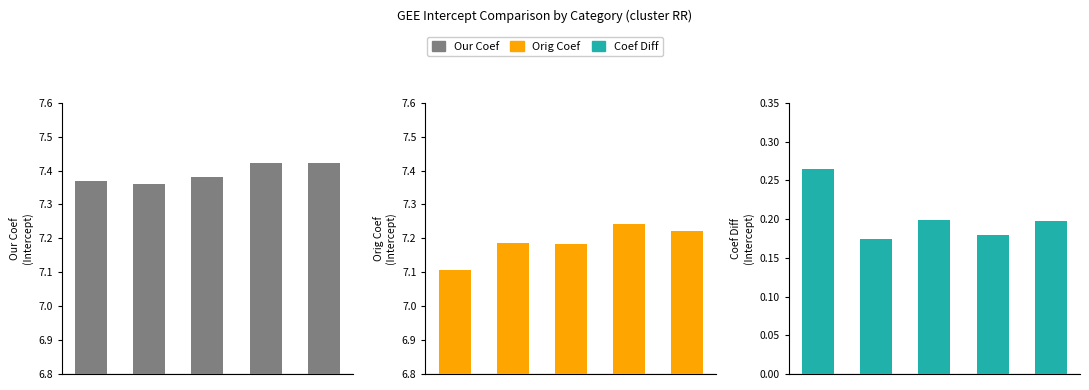

Between 3 and 2, which is larger?

3